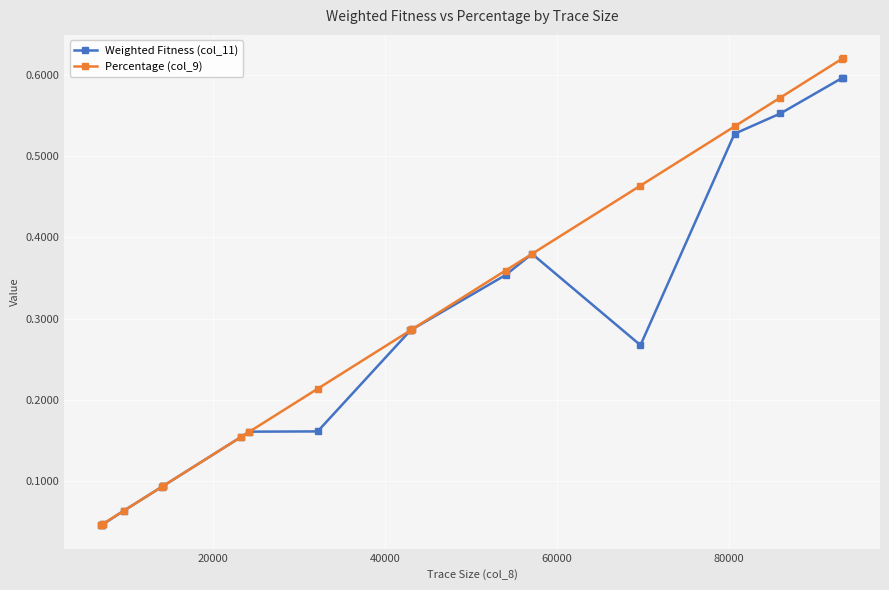

At how many categories does at least one series exceed 0?

20